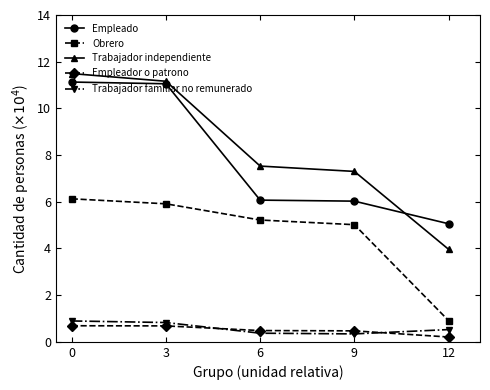

What is the difference between the Trabajador familiar no remunerado values at 12 and 3?

0.3